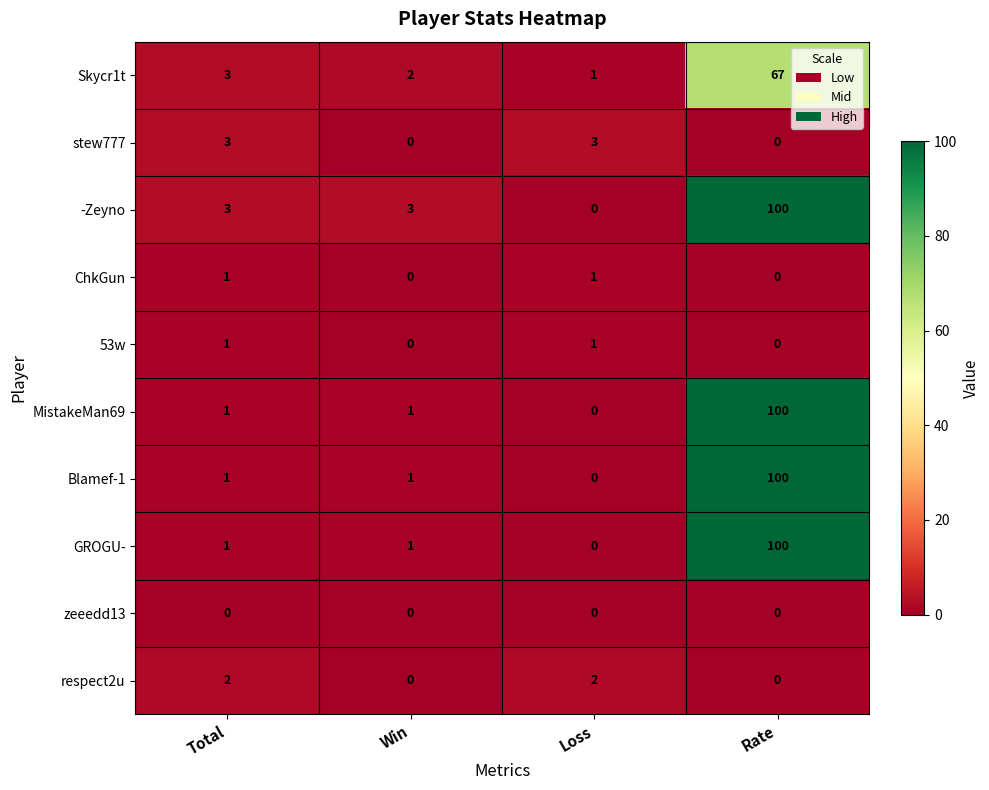

The ChkGun series shows 0 at Win. True or false?

True